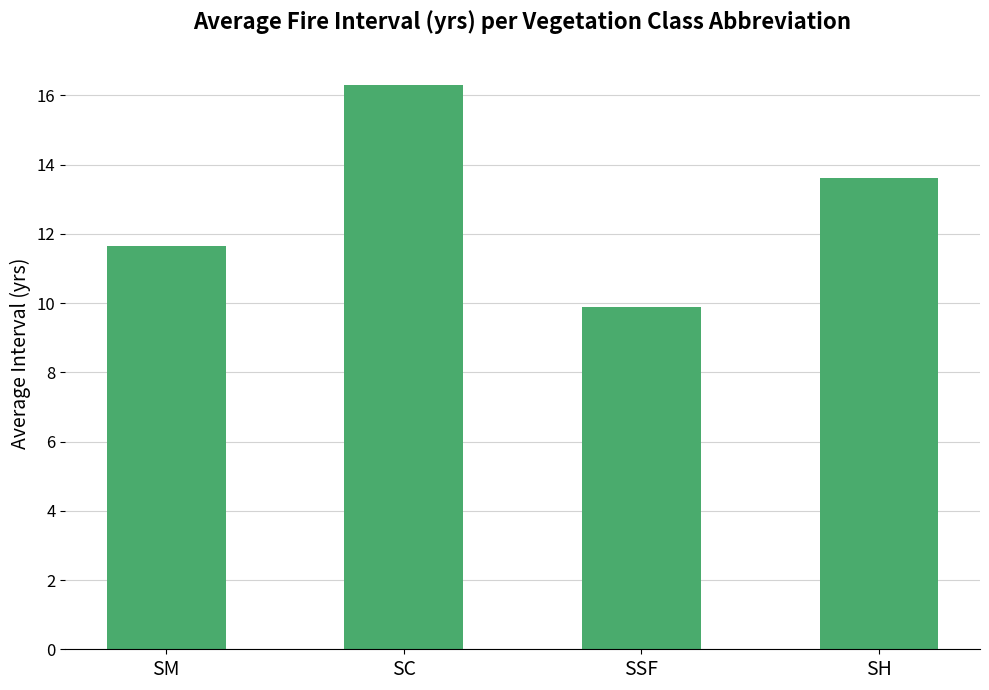

Where is the data nearest to the value 13?

SH